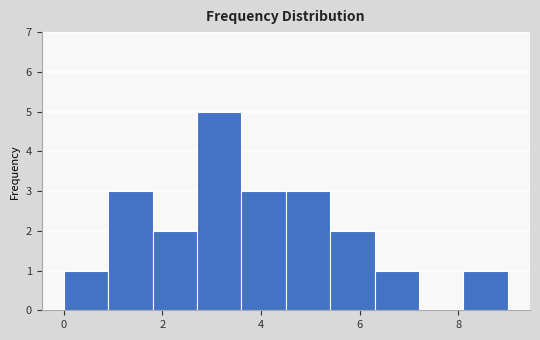

Reading left to right, list every bar in this chart as the range it spans on the x-axis followed by its height. Neither the bar edges nor the heights are printed on the chart, so give them approximately, as read against the axes.

0.0 to 0.9: 1
0.9 to 1.8: 3
1.8 to 2.7: 2
2.7 to 3.6: 5
3.6 to 4.5: 3
4.5 to 5.4: 3
5.4 to 6.3: 2
6.3 to 7.2: 1
7.2 to 8.1: 0
8.1 to 9.0: 1